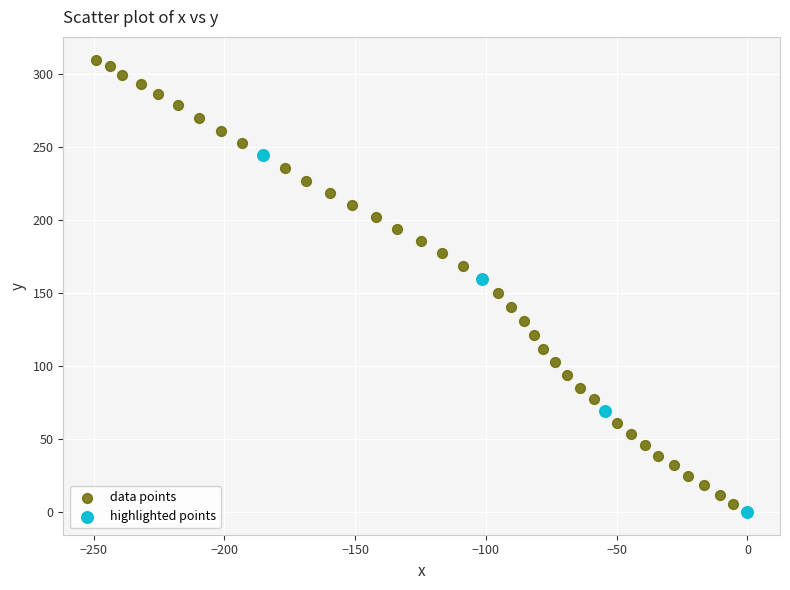

Which series contains the highest Y value?

data points